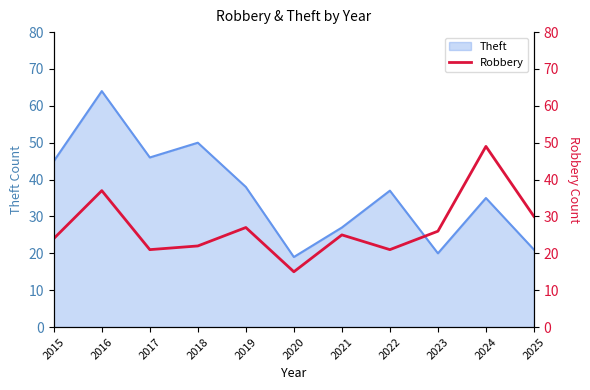

Where is Theft nearest to the value 41?

2019